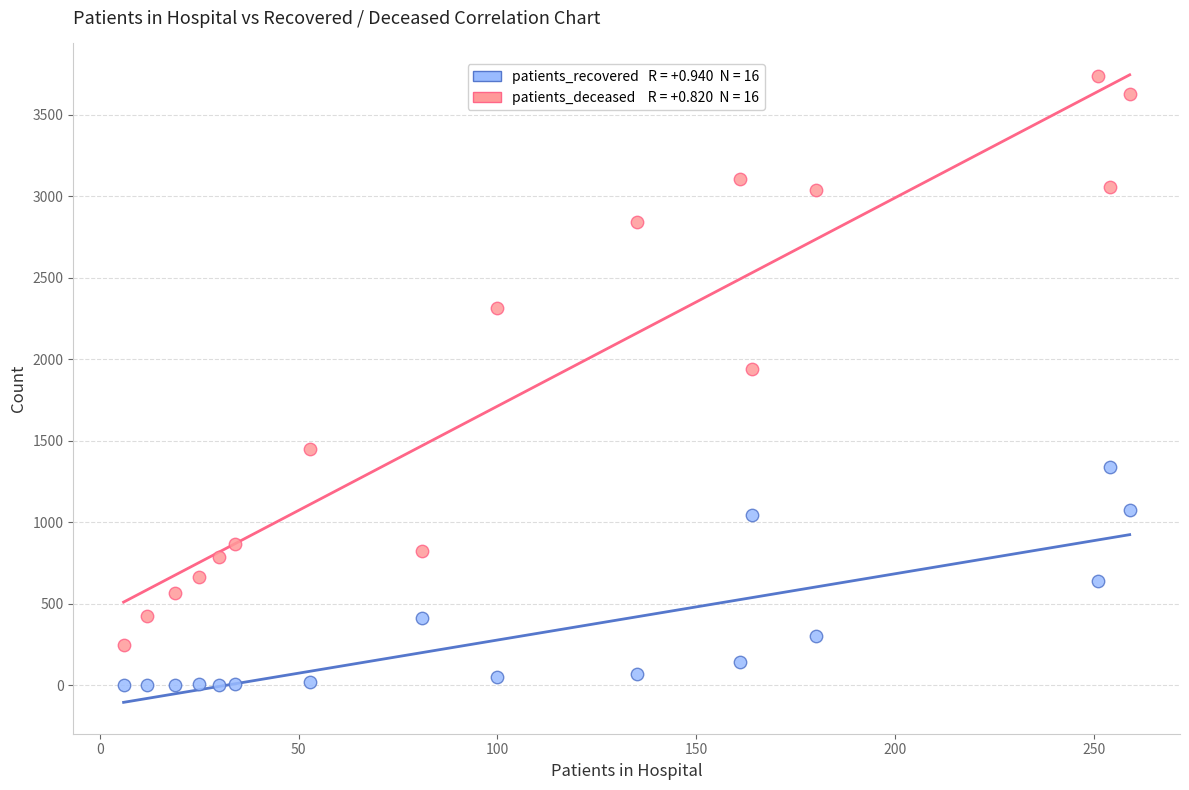

Across all data points, what is the range of Y values (max minus min)?

3739